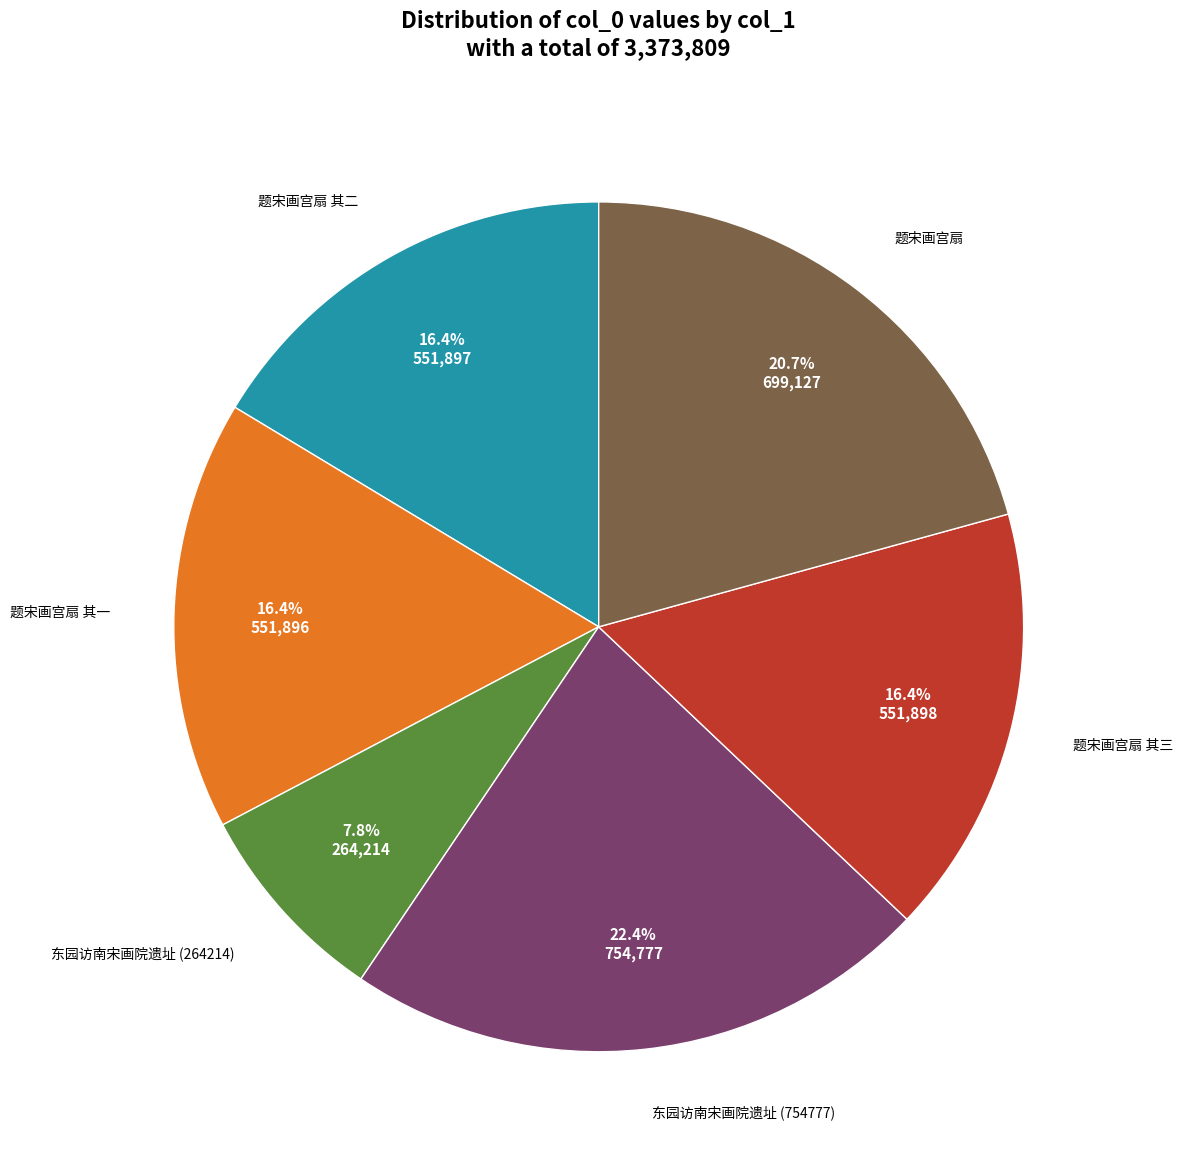

What is the smallest slice in the pie chart?

东园访南宋画院遗址 (264214)